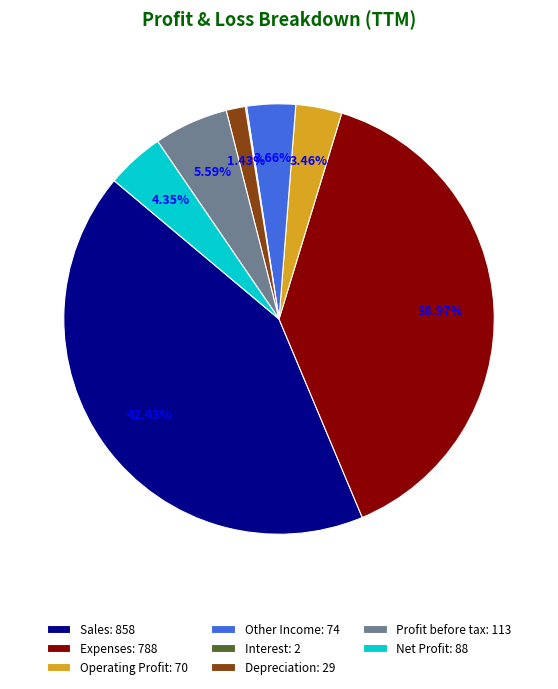

Which has a higher value, Depreciation or Other Income?

Other Income